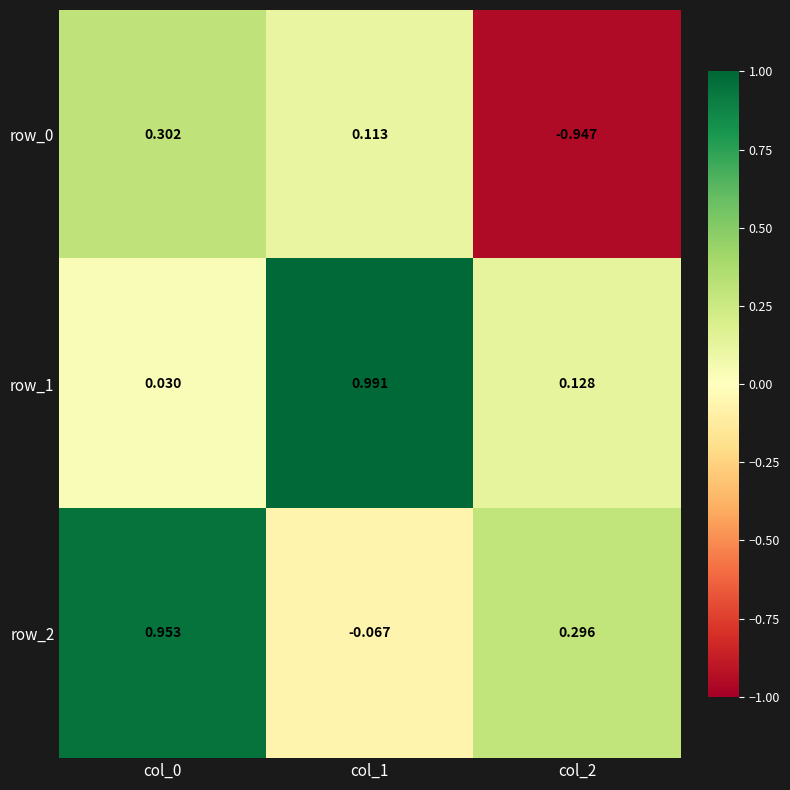

Is the value of row_1 at col_0 greater than the value of row_2 at col_0?

No